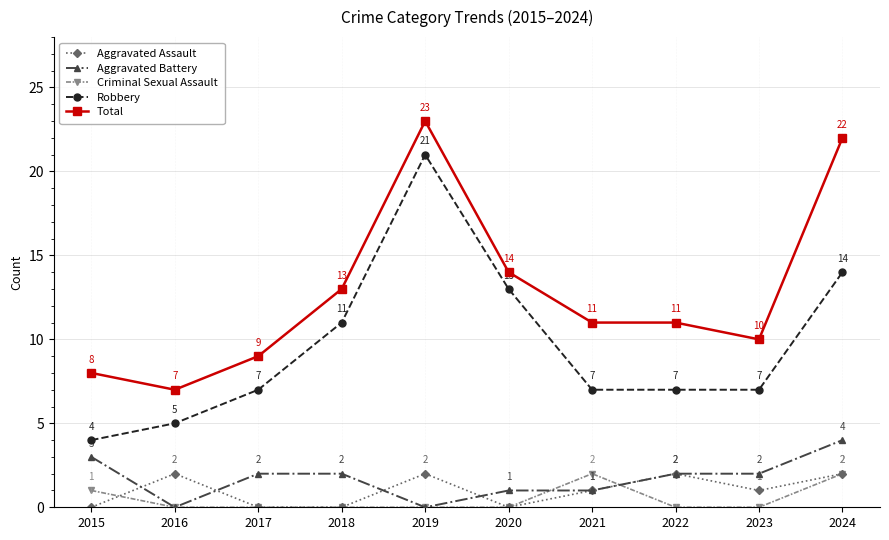

The Criminal Sexual Assault series shows 0 at 2017. True or false?

True